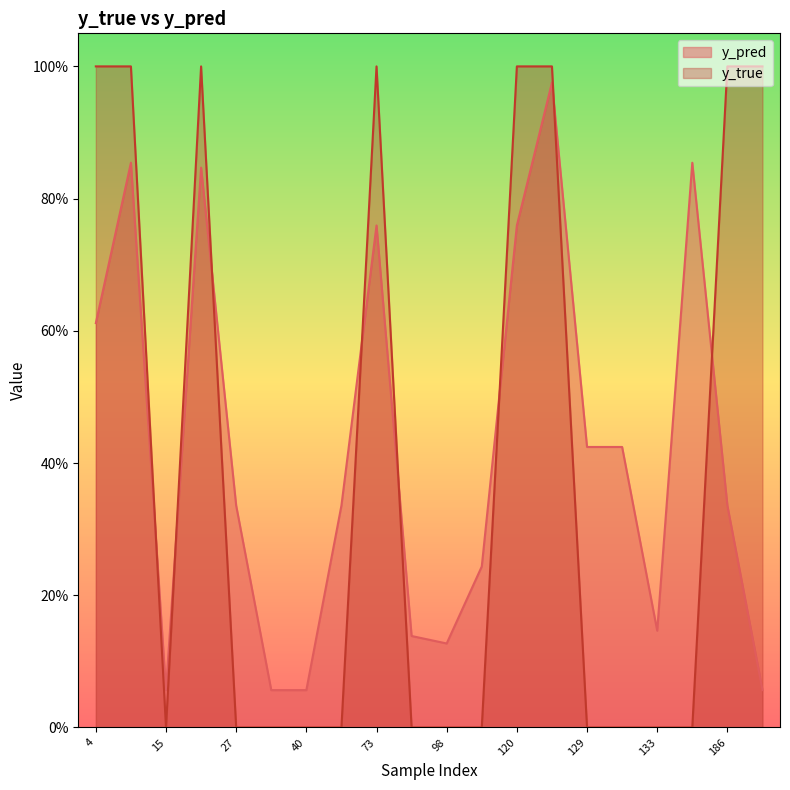

At how many categories does at least one series exceed 0?

20